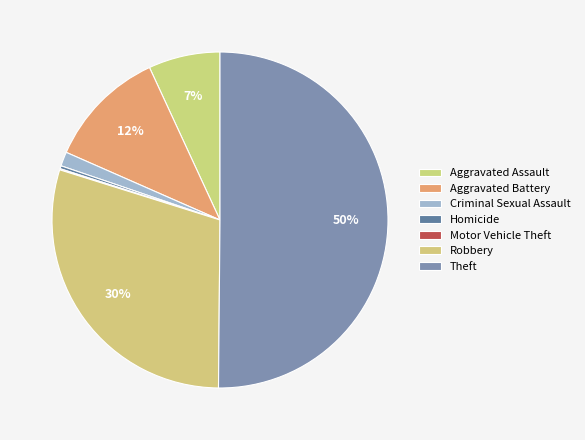

Approximately how many times larger is the value at Aggravated Assault compared to Criminal Sexual Assault?

5.0